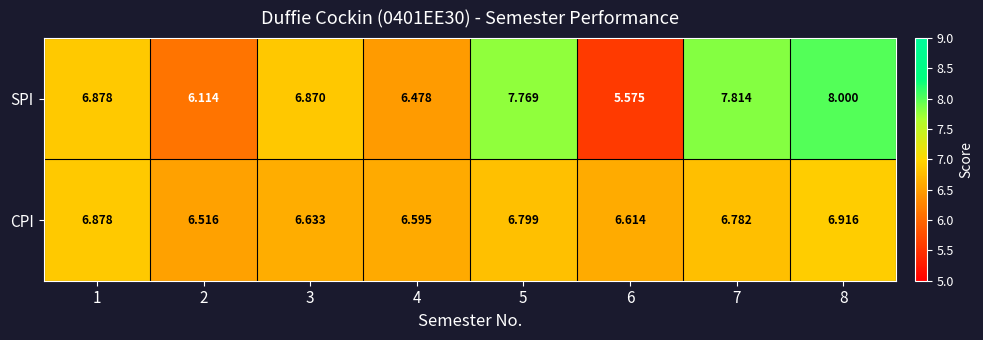

Which series changed the most between 3 and 7?

SPI